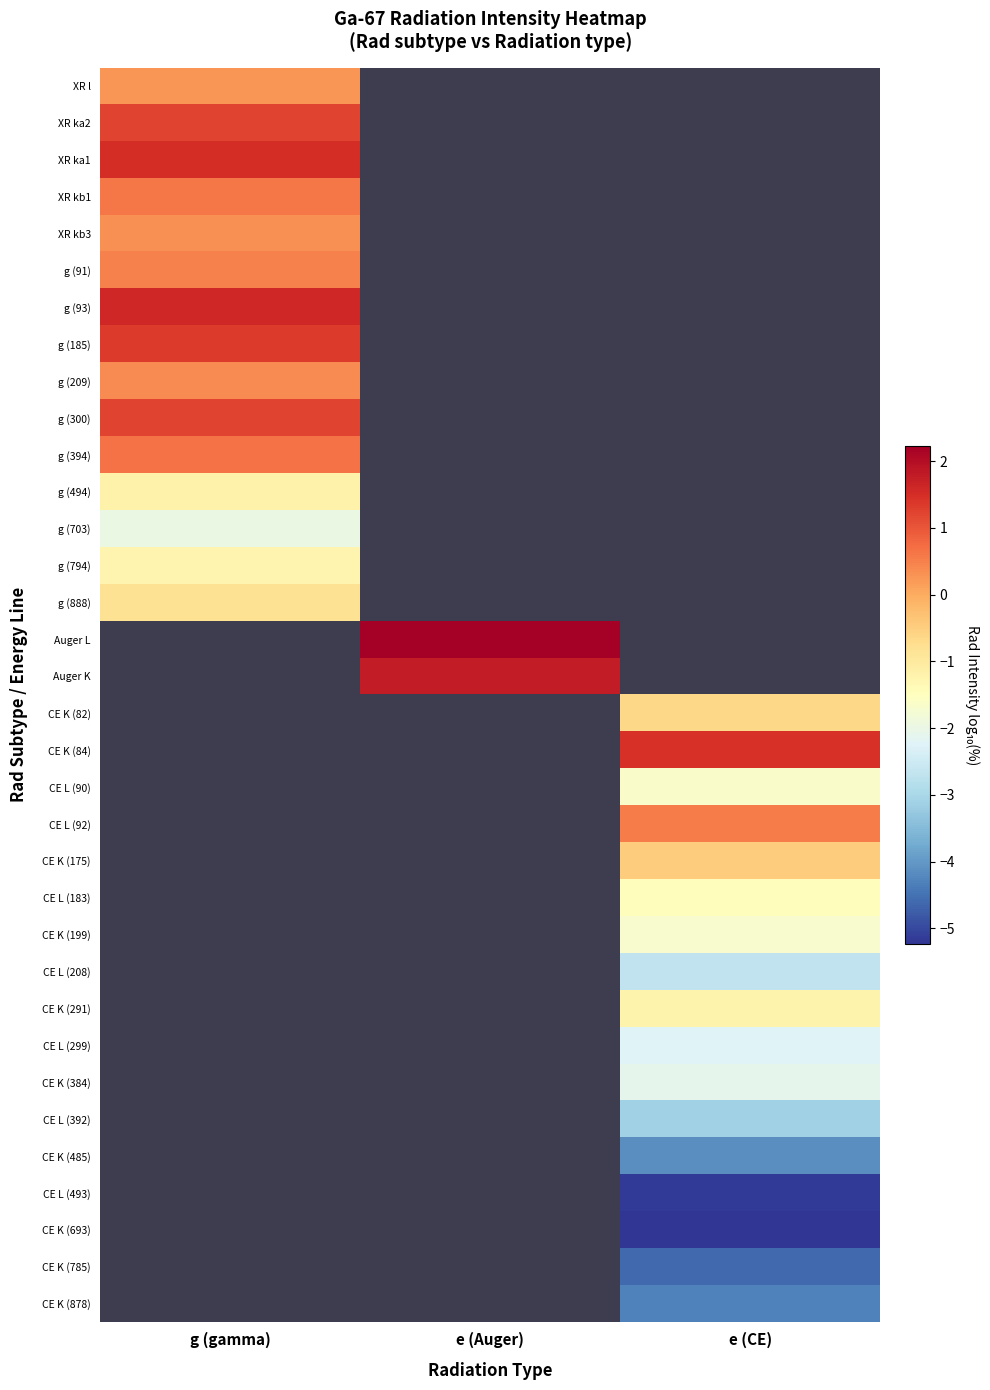

Rank the categories by XR ka1 value from highest to lowest.

g (gamma), e (Auger), e (CE)